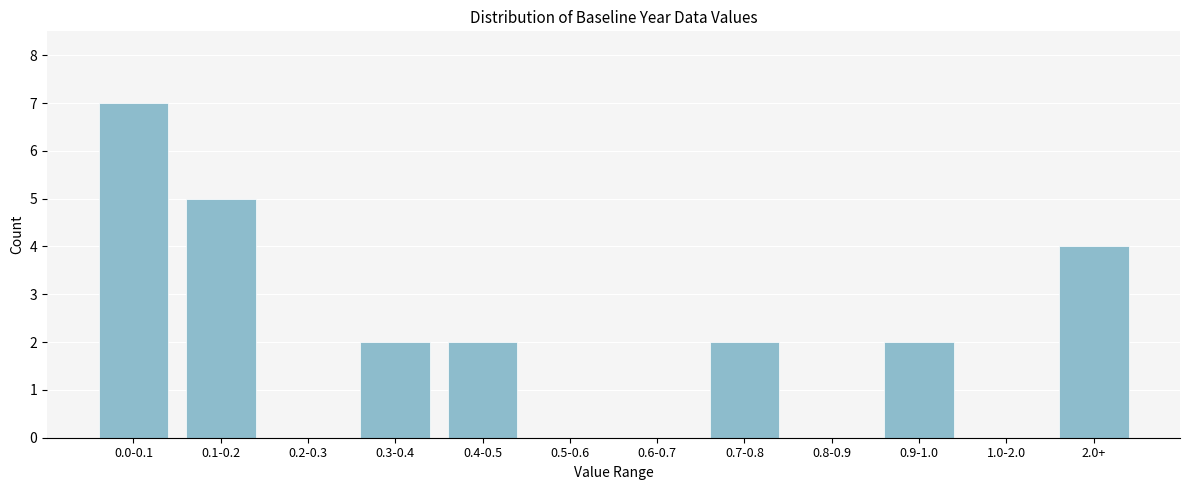

Reading right to left, transcribe all the data shown in this chart.

2.0+=4	1.0-2.0=0	0.9-1.0=2	0.8-0.9=0	0.7-0.8=2	0.6-0.7=0	0.5-0.6=0	0.4-0.5=2	0.3-0.4=2	0.2-0.3=0	0.1-0.2=5	0.0-0.1=7